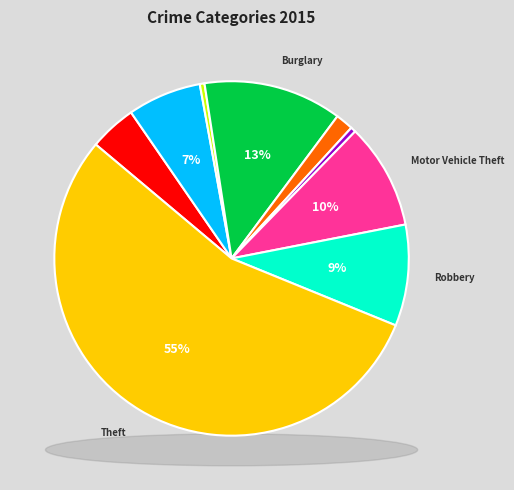

Is the sum of Aggravated Battery and Criminal Sexual Assault greater than half?

No